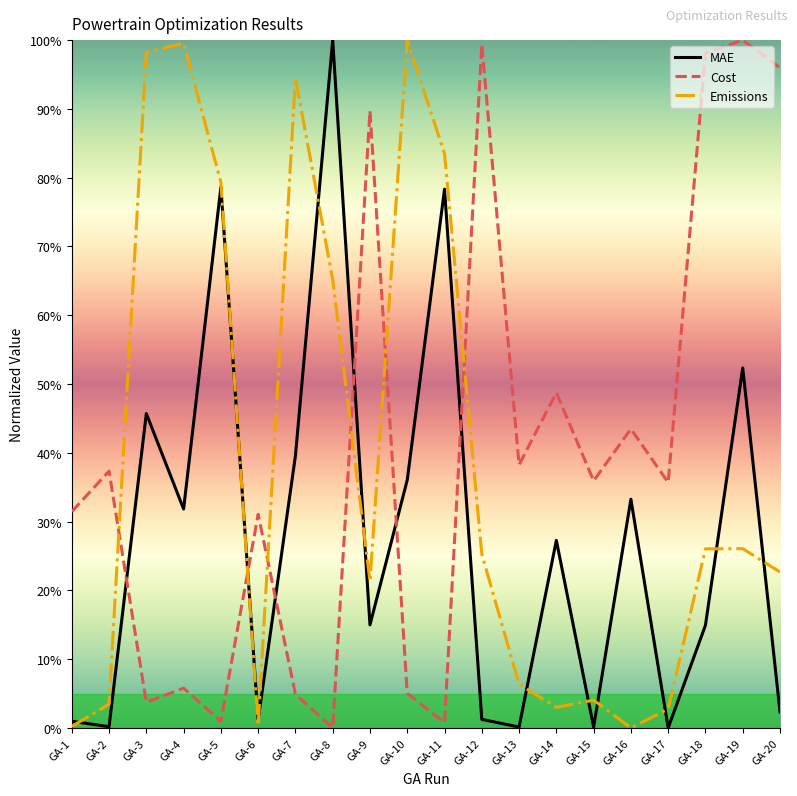

What is the total value across all series at GA-20?

121.0